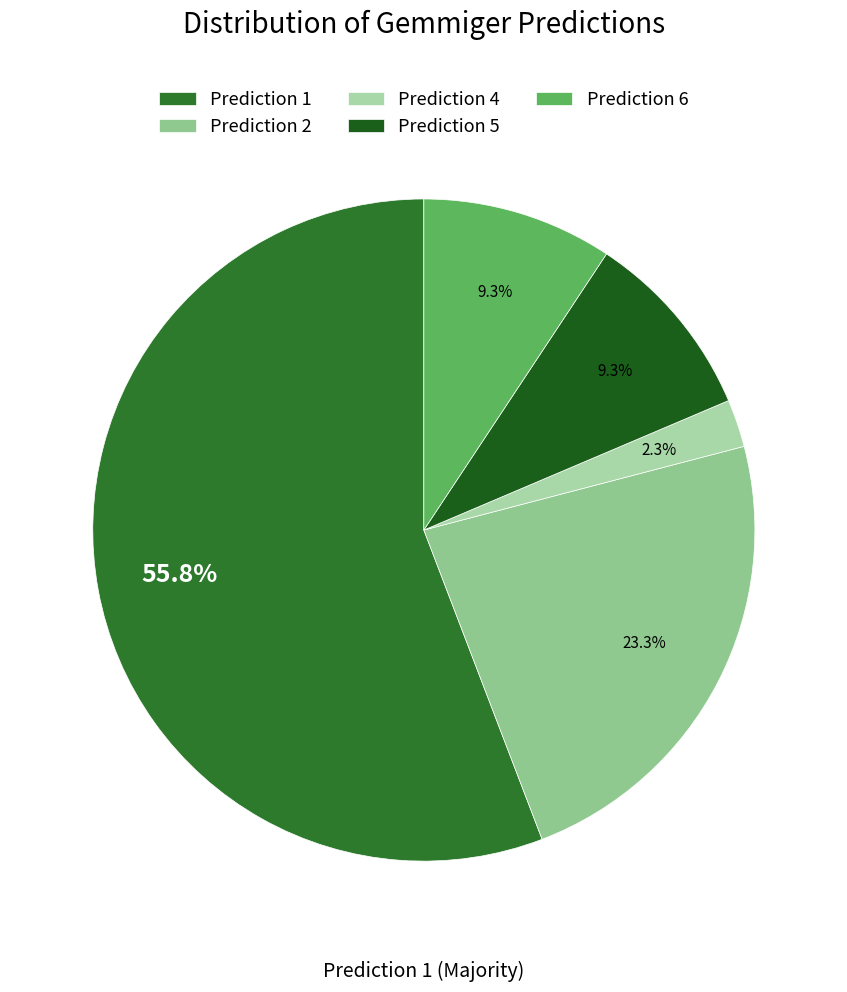

To the nearest percent, what is the average slice percentage?

20%